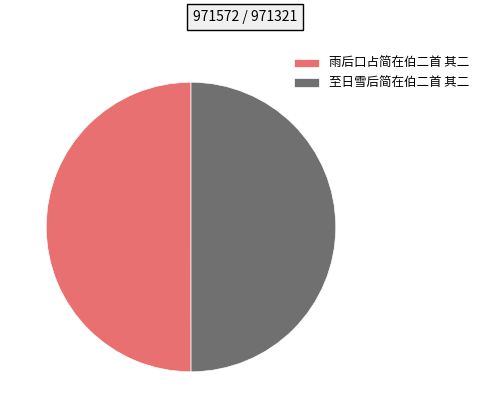

What is the ratio of the value at 至日雪后简在伯二首 其二 to the value at 雨后口占简在伯二首 其二?

1.0